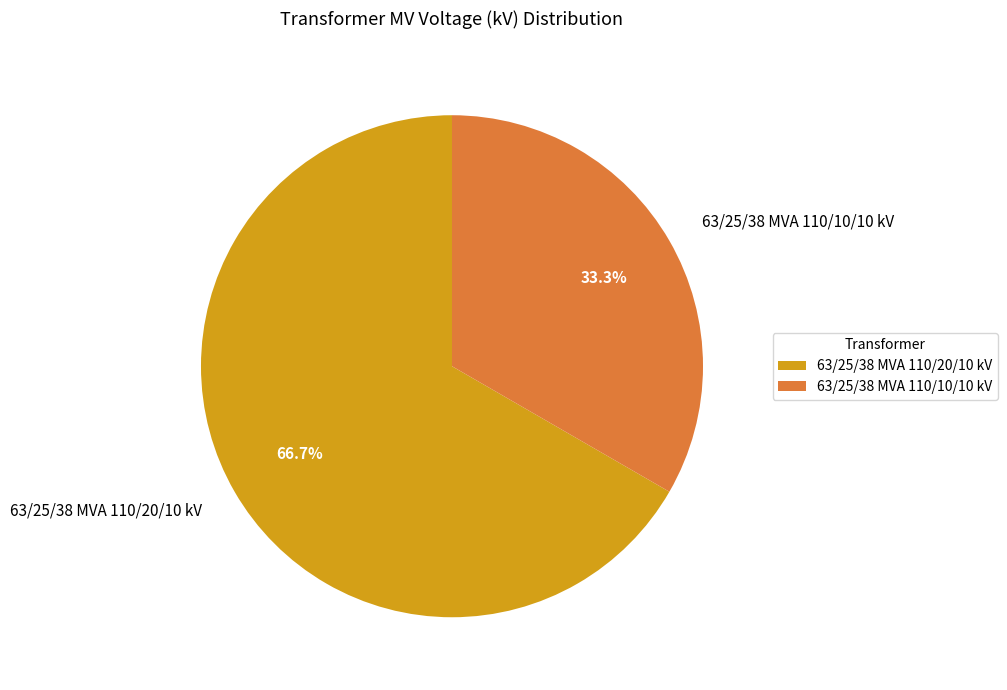

To the nearest percent, what is the difference between the largest and smallest slice percentages?

33%